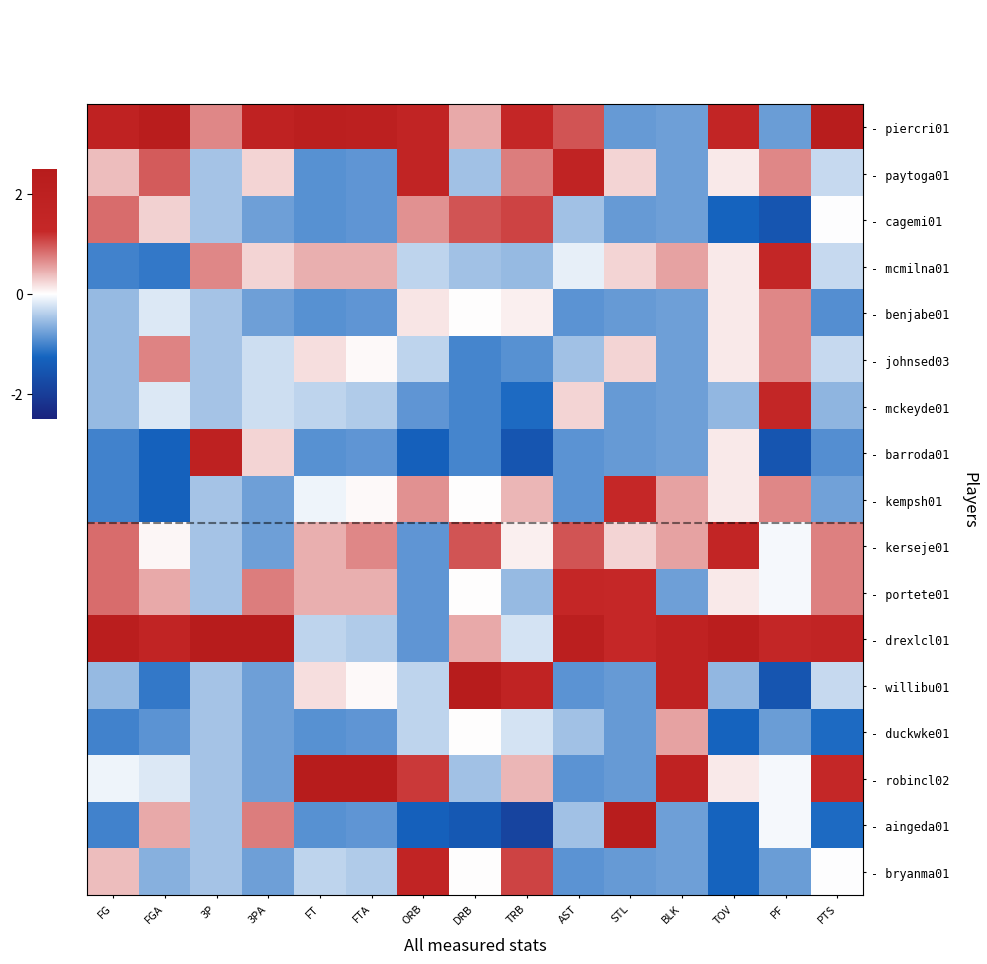

At which category does the chart reach its peak across all series?

3P